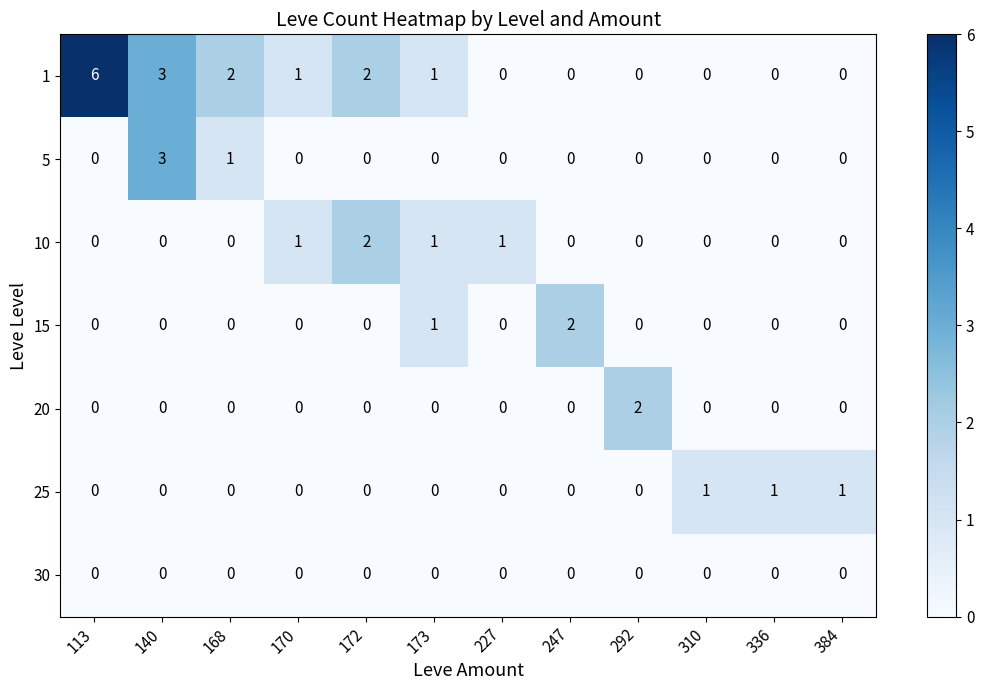

Count the number of data series in this chart.

7